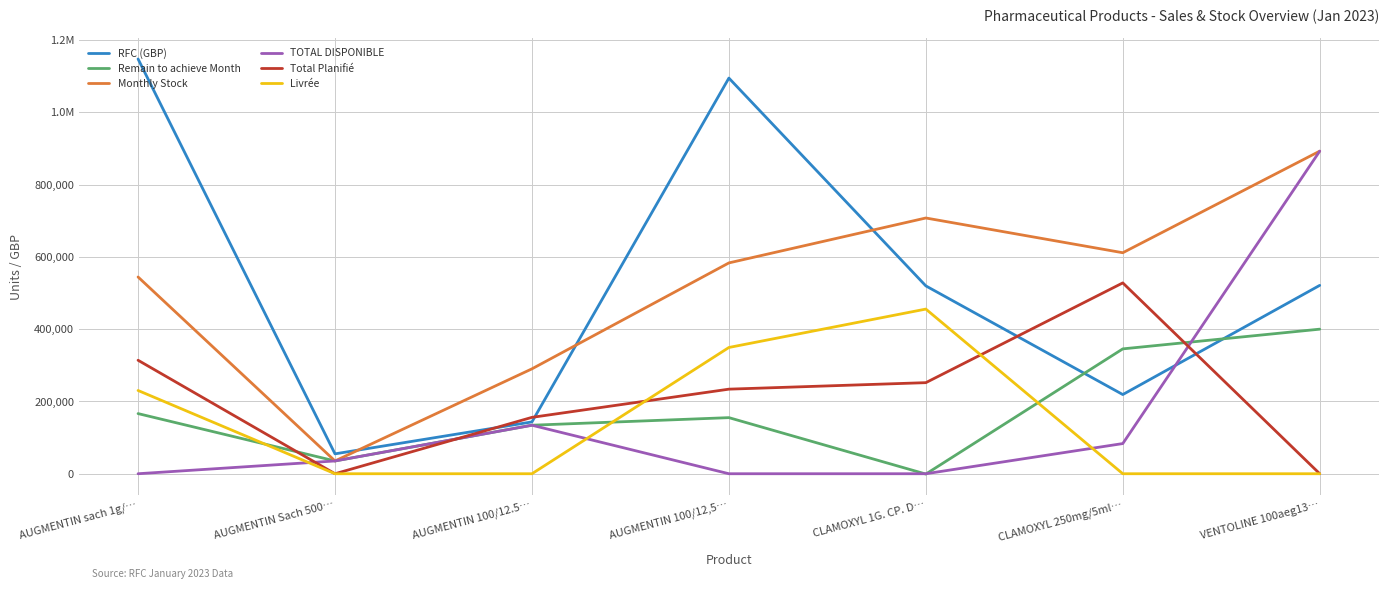

How many data points in RFC (GBP) are less than 519734?

3